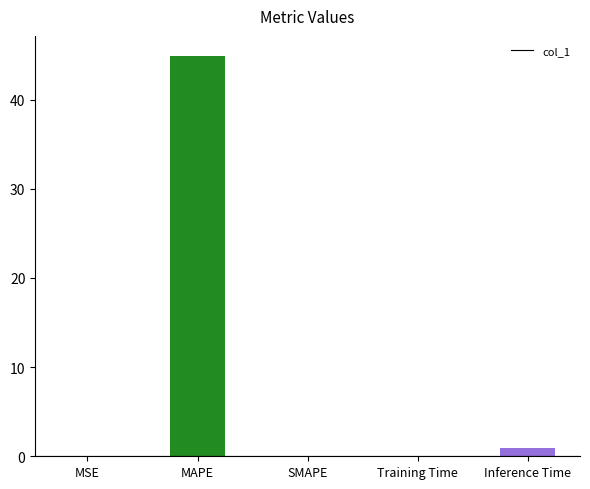

What is the difference between the values at MAPE and SMAPE?

44.9